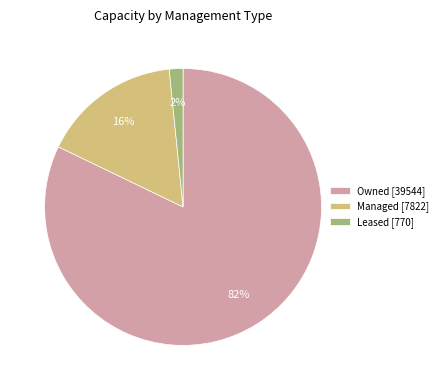

To the nearest percent, what portion does Owned [39544] represent?

82%